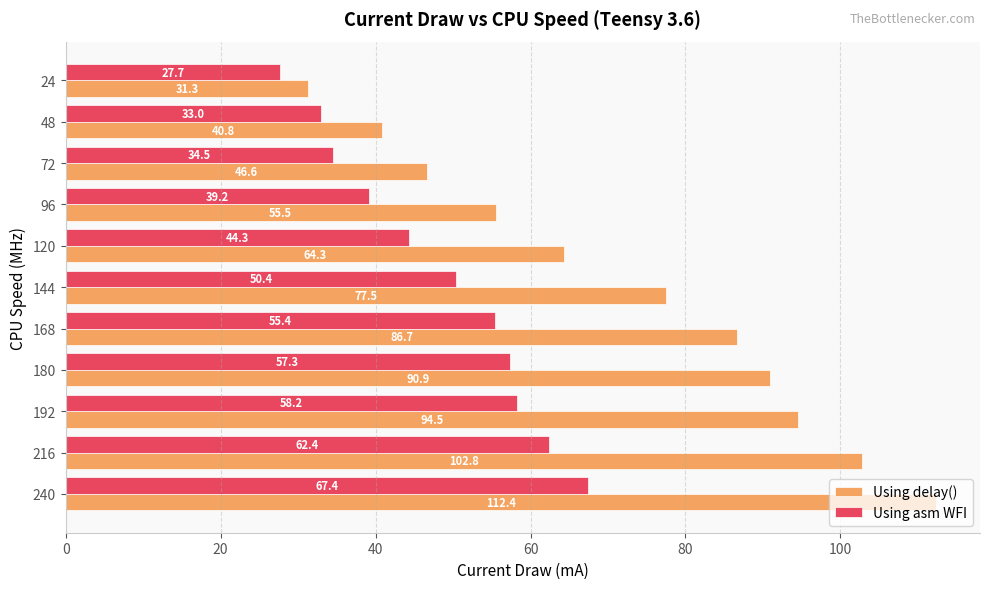

List the series in order of their peak value, highest first.

Using delay(), Using asm WFI